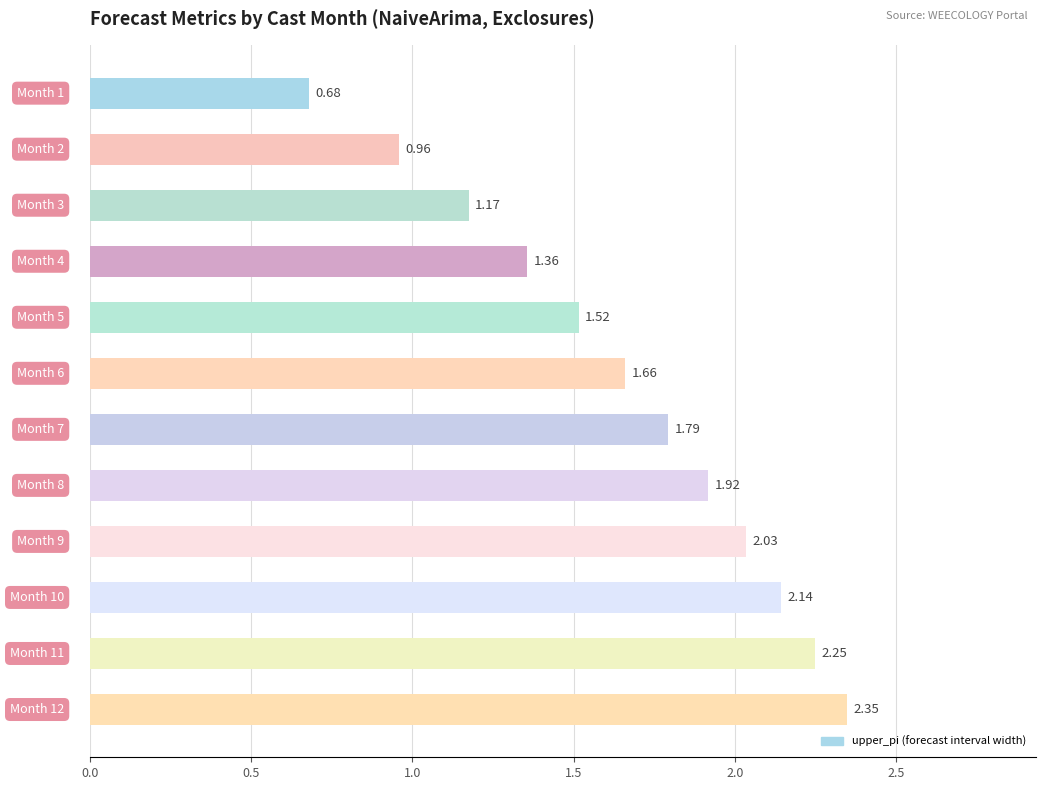

Does the chart contain stacked bars?

No